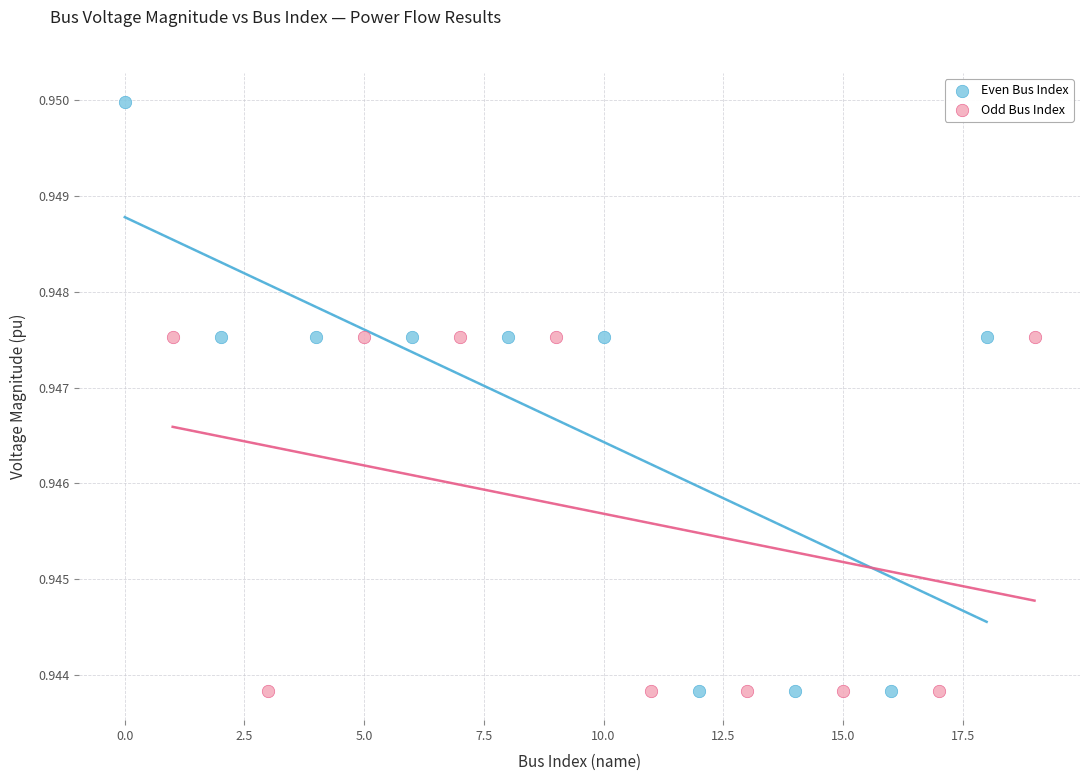

What are all the series names shown in the legend?

Even Bus Index, Odd Bus Index